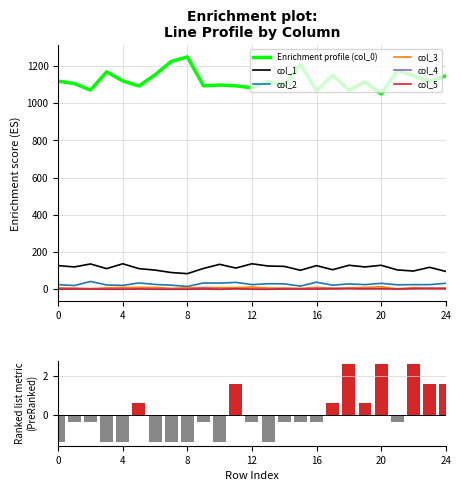

At how many categories does at least one series exceed 1180?

3